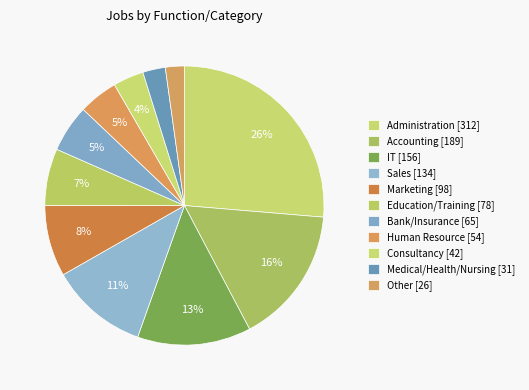

What portion of the pie excludes IT?

86.8%